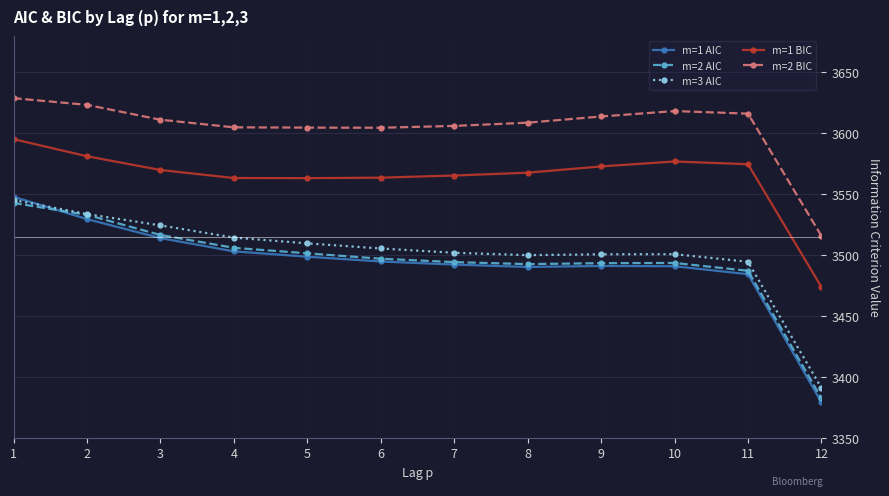

What is the approximate value of m=3 AIC at 7?

3501.9